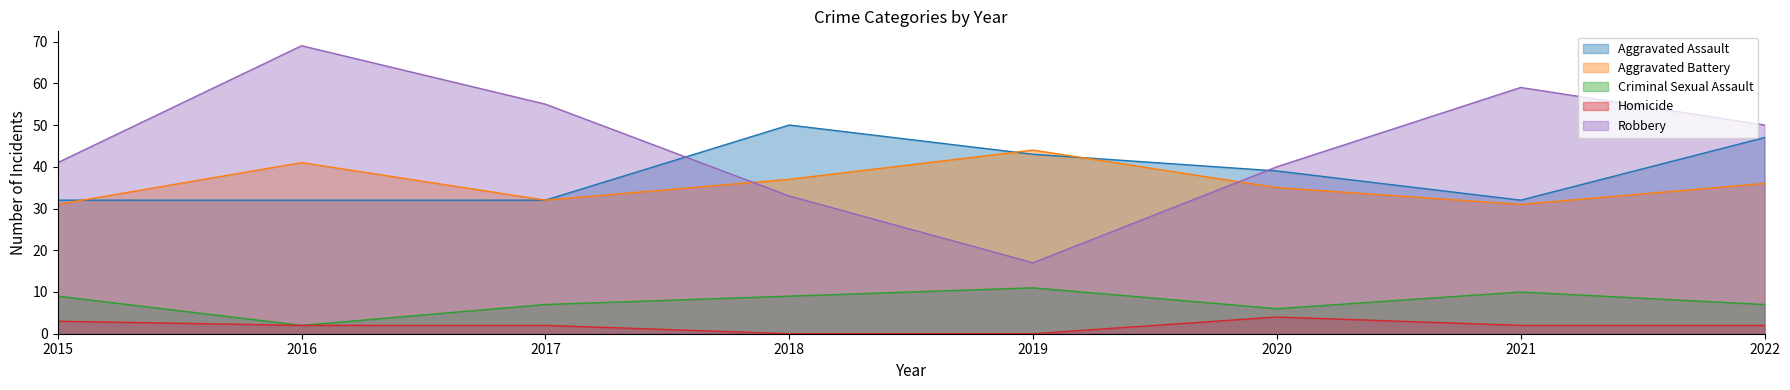

What is the difference between the maximum and second lowest values in the Homicide series?

4